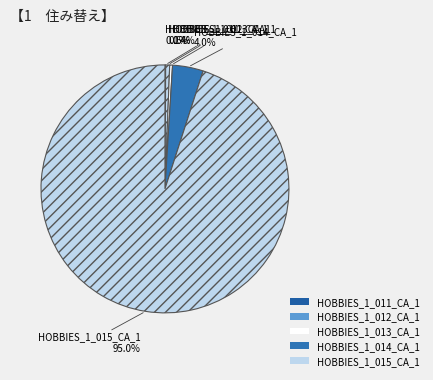

What is the largest slice in the pie chart?

HOBBIES_1_015_CA_1